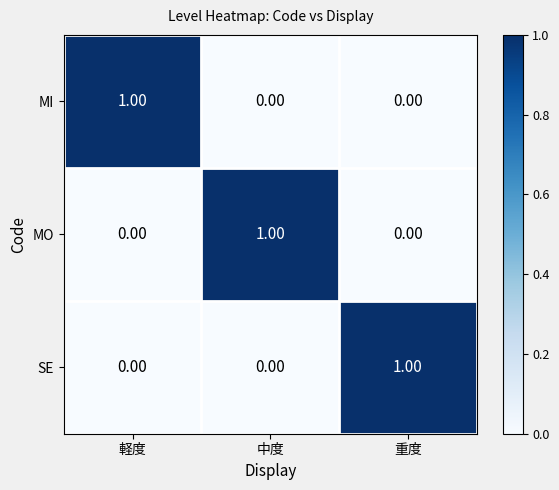

At how many categories does at least one series exceed 0?

3